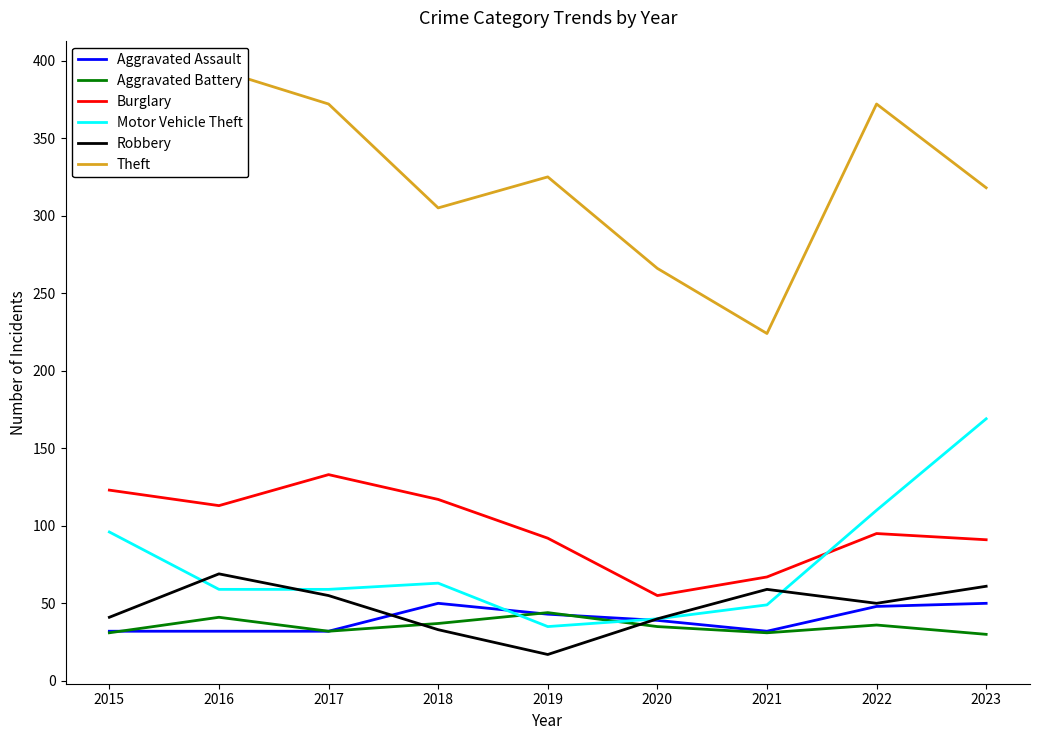

True or false: Robbery and Aggravated Battery intersect in this chart.

True